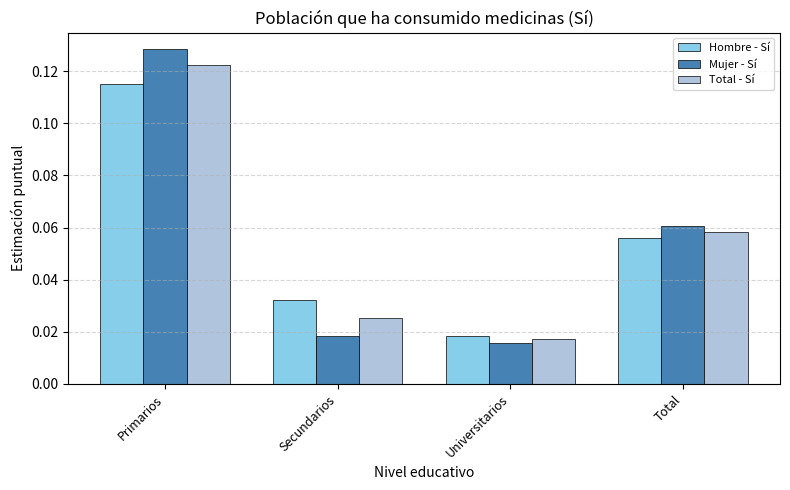

What is the label of the 1st bar from the left?

Primarios